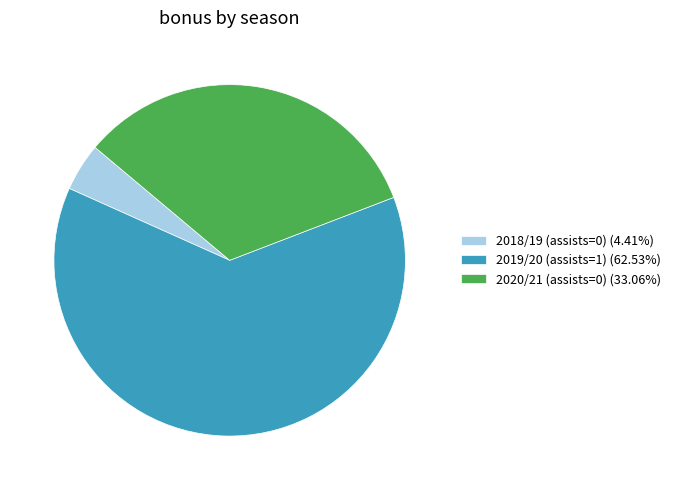

What is the ratio of the value at 2020/21 (assists=0) (33.06%) to the value at 2019/20 (assists=1) (62.53%)?

0.5